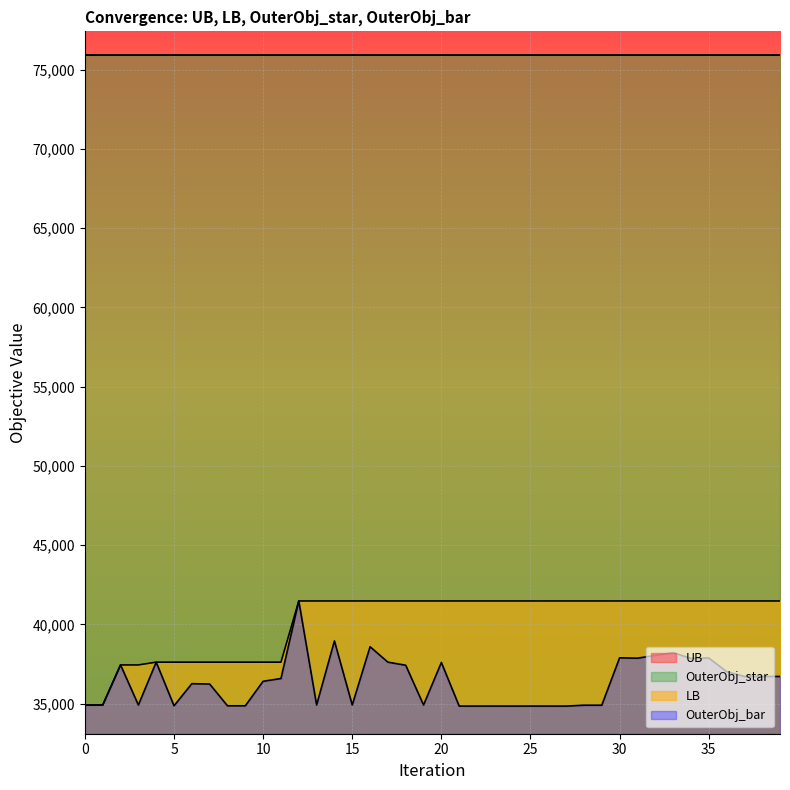

True or false: LB and OuterObj_bar intersect in this chart.

False